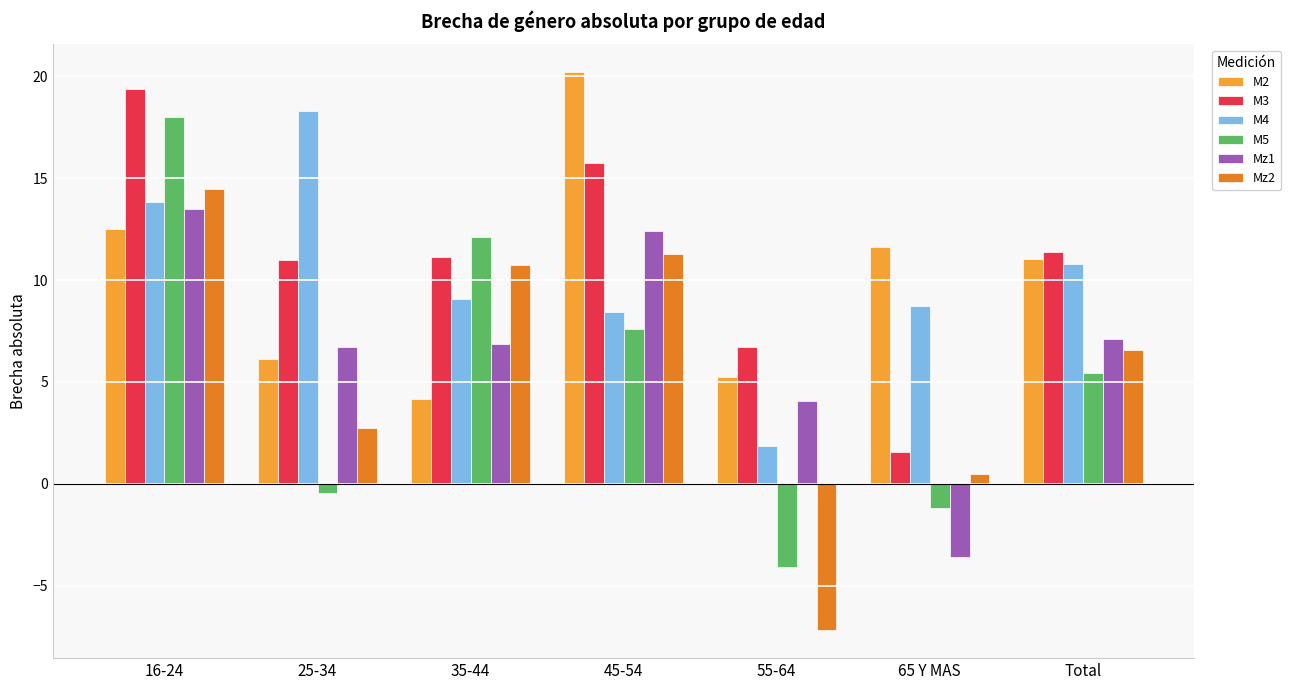

At which category is the sum across all series the highest?

16-24